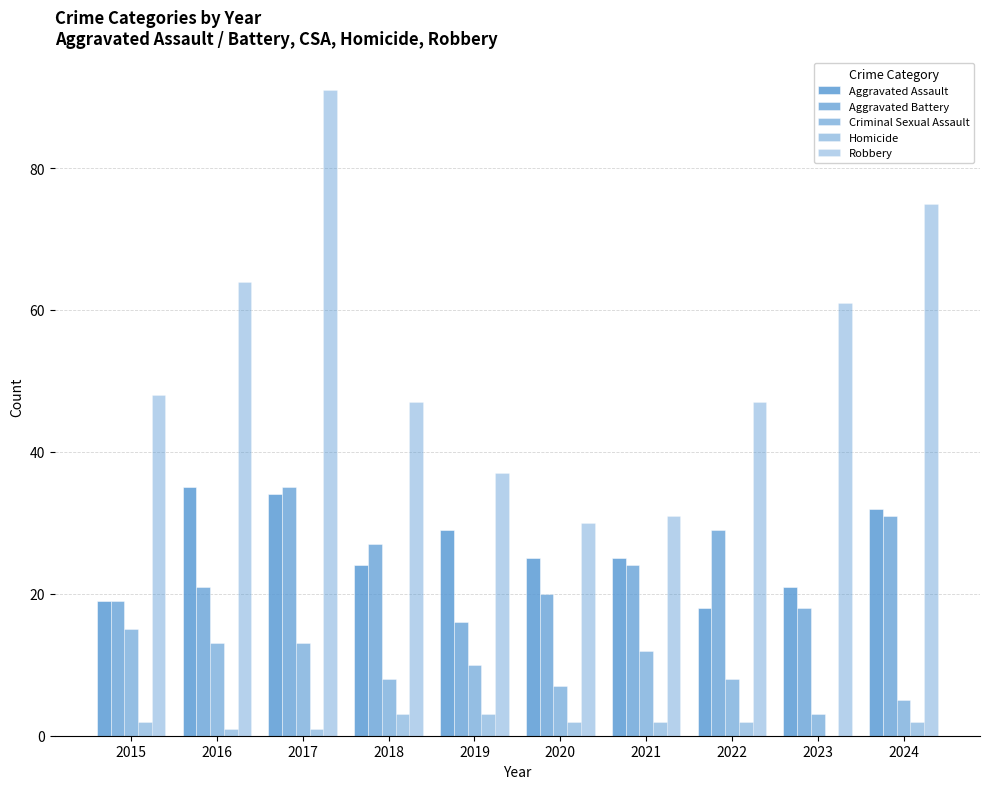

What is the lowest value of the Aggravated Battery series?

16